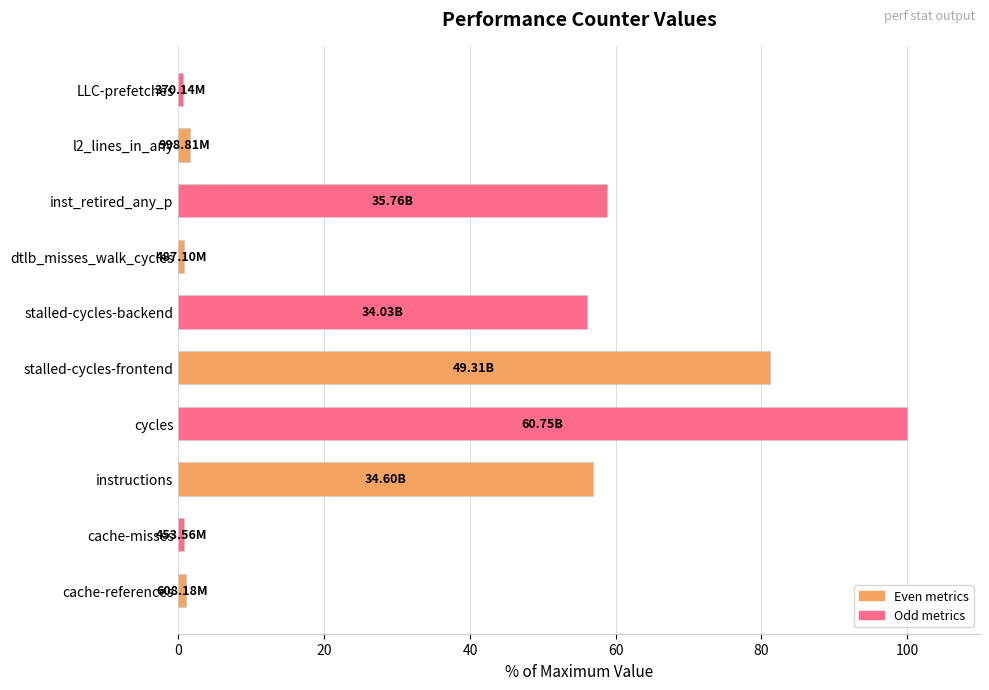

Between cache-references and cycles, which is larger?

cycles